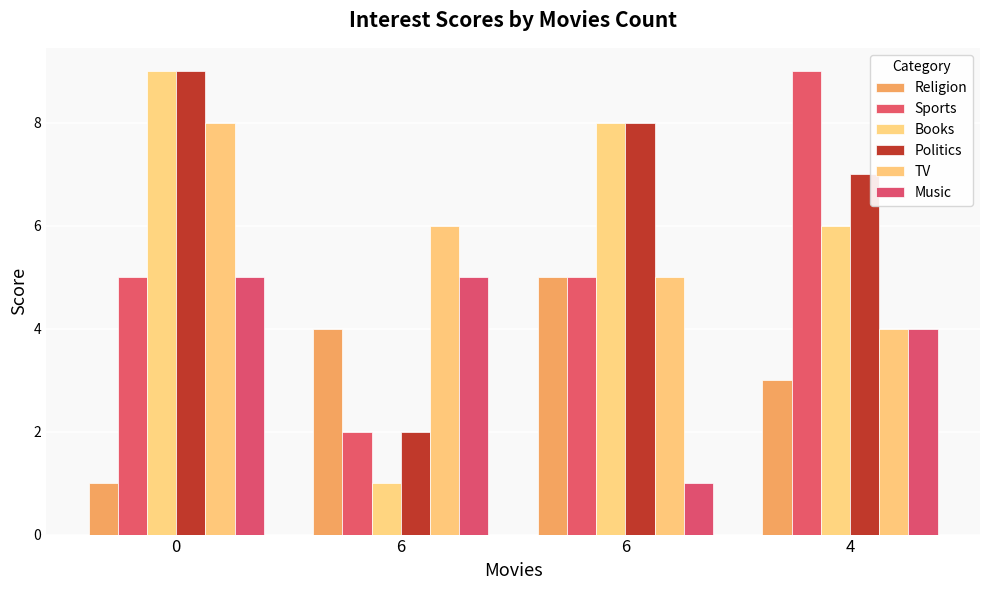

What is the difference between the highest and lowest values at 0?

8